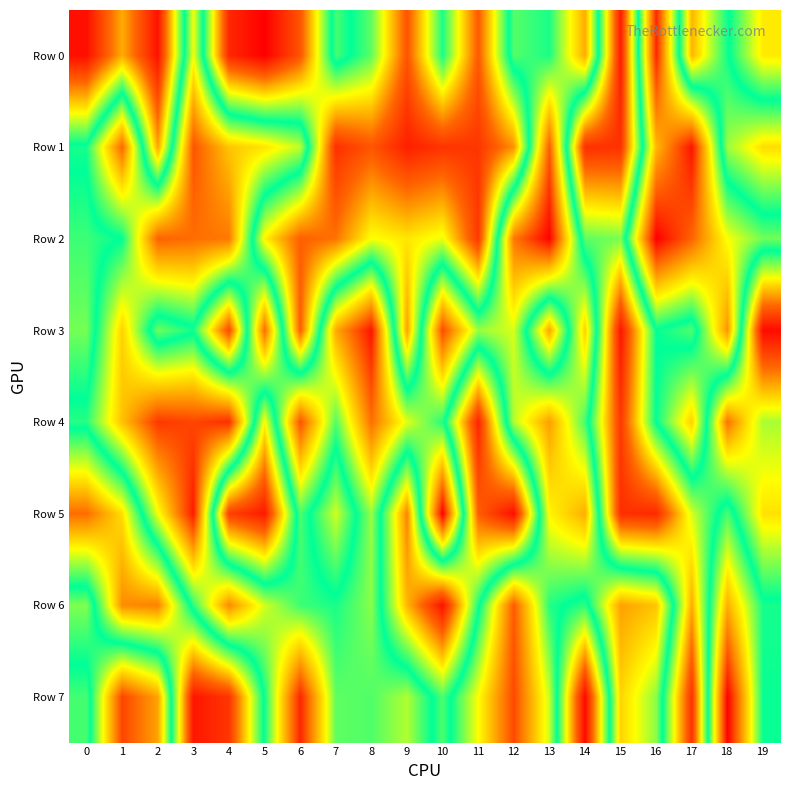

Reading right to left, transcribe all the data shown in this chart.

Row 0: 19=692469	18=492656	17=255152	16=949130	15=50381	14=774066	13=518859	12=555973	11=151192	10=485729	9=141851	8=440288	7=546762	6=142941	5=3978	4=69982	3=661713	2=33436	1=248350	0=29627
Row 1: 19=300156	18=400802	17=973986	16=758036	15=84900	14=83049	13=879712	12=218228	11=91716	10=88549	9=55649	8=144160	7=83350	6=625269	5=700733	4=741349	3=890858	2=236771	1=863076	0=515873
Row 2: 19=574414	18=664245	17=868613	16=999709	15=423268	14=442178	13=996057	12=841654	11=96454	10=349306	9=310324	8=339700	7=184551	6=160395	5=322841	4=840188	3=856943	2=871972	1=502950	0=463366
Row 3: 19=21970	18=804317	17=449428	16=500100	15=41215	14=726787	13=235474	12=641225	11=601166	10=900114	9=233698	8=972700	7=778010	6=157527	5=857191	4=128489	3=489478	2=430722	1=725499	0=427170
Row 4: 19=392995	18=184154	17=727672	16=505017	15=98416	14=544128	13=791430	12=619568	11=64654	10=523773	9=648696	8=853333	7=553404	6=892279	5=329914	4=939939	3=908796	2=926398	1=745887	0=526528
Row 5: 19=304598	18=549428	17=362538	16=72300	15=81321	14=772164	13=678421	12=26950	11=158341	10=999252	9=202086	8=600891	7=366410	6=550140	5=47241	4=108828	3=963557	2=660970	1=301961	0=177570
Row 6: 19=515685	18=771263	17=244459	16=743742	15=788769	14=471959	13=524716	12=880576	11=487198	10=35228	9=258580	8=590679	7=517129	6=540797	5=637942	4=818538	3=529817	2=199187	1=212140	0=583739
Row 7: 19=507155	18=997731	17=86836	16=591749	15=720779	14=19139	13=631380	12=904335	11=667750	10=453110	9=616177	8=553154	7=563376	6=950675	5=511150	4=92787	3=39851	2=786153	1=909214	0=458728